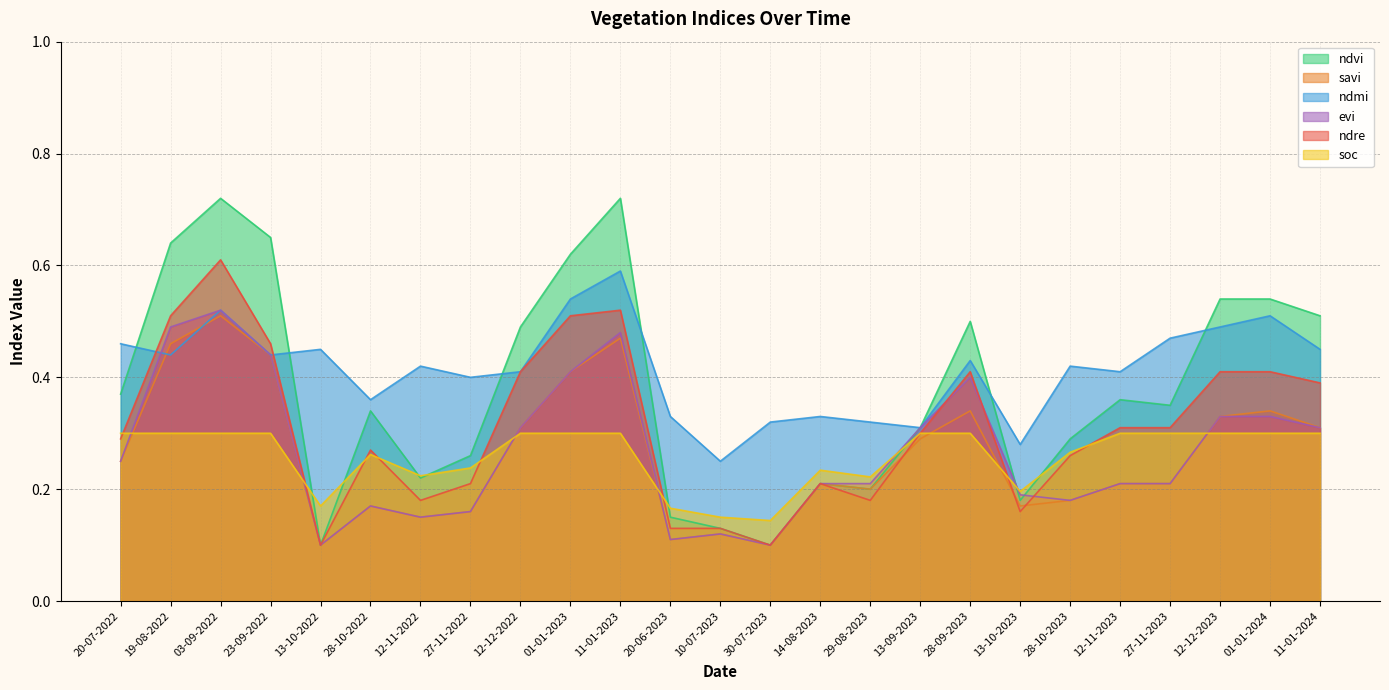

Reading left to right, extract all data points from this chart.

ndvi: 20-07-2022=0.4	19-08-2022=0.6	03-09-2022=0.7	23-09-2022=0.7	13-10-2022=0.1	28-10-2022=0.3	12-11-2022=0.2	27-11-2022=0.3	12-12-2022=0.5	01-01-2023=0.6	11-01-2023=0.7	20-06-2023=0.1	10-07-2023=0.1	30-07-2023=0.1	14-08-2023=0.2	29-08-2023=0.2	13-09-2023=0.3	28-09-2023=0.5	13-10-2023=0.2	28-10-2023=0.3	12-11-2023=0.4	27-11-2023=0.3	12-12-2023=0.5	01-01-2024=0.5	11-01-2024=0.5
savi: 20-07-2022=0.2	19-08-2022=0.5	03-09-2022=0.5	23-09-2022=0.4	13-10-2022=0.1	28-10-2022=0.2	12-11-2022=0.1	27-11-2022=0.2	12-12-2022=0.3	01-01-2023=0.4	11-01-2023=0.5	20-06-2023=0.1	10-07-2023=0.1	30-07-2023=0.1	14-08-2023=0.2	29-08-2023=0.2	13-09-2023=0.3	28-09-2023=0.3	13-10-2023=0.2	28-10-2023=0.2	12-11-2023=0.2	27-11-2023=0.2	12-12-2023=0.3	01-01-2024=0.3	11-01-2024=0.3
ndmi: 20-07-2022=0.5	19-08-2022=0.4	03-09-2022=0.5	23-09-2022=0.4	13-10-2022=0.5	28-10-2022=0.4	12-11-2022=0.4	27-11-2022=0.4	12-12-2022=0.4	01-01-2023=0.5	11-01-2023=0.6	20-06-2023=0.3	10-07-2023=0.2	30-07-2023=0.3	14-08-2023=0.3	29-08-2023=0.3	13-09-2023=0.3	28-09-2023=0.4	13-10-2023=0.3	28-10-2023=0.4	12-11-2023=0.4	27-11-2023=0.5	12-12-2023=0.5	01-01-2024=0.5	11-01-2024=0.5
evi: 20-07-2022=0.2	19-08-2022=0.5	03-09-2022=0.5	23-09-2022=0.4	13-10-2022=0.1	28-10-2022=0.2	12-11-2022=0.1	27-11-2022=0.2	12-12-2022=0.3	01-01-2023=0.4	11-01-2023=0.5	20-06-2023=0.1	10-07-2023=0.1	30-07-2023=0.1	14-08-2023=0.2	29-08-2023=0.2	13-09-2023=0.3	28-09-2023=0.4	13-10-2023=0.2	28-10-2023=0.2	12-11-2023=0.2	27-11-2023=0.2	12-12-2023=0.3	01-01-2024=0.3	11-01-2024=0.3
ndre: 20-07-2022=0.3	19-08-2022=0.5	03-09-2022=0.6	23-09-2022=0.5	13-10-2022=0.1	28-10-2022=0.3	12-11-2022=0.2	27-11-2022=0.2	12-12-2022=0.4	01-01-2023=0.5	11-01-2023=0.5	20-06-2023=0.1	10-07-2023=0.1	30-07-2023=0.1	14-08-2023=0.2	29-08-2023=0.2	13-09-2023=0.3	28-09-2023=0.4	13-10-2023=0.2	28-10-2023=0.3	12-11-2023=0.3	27-11-2023=0.3	12-12-2023=0.4	01-01-2024=0.4	11-01-2024=0.4
soc: 20-07-2022=0.3	19-08-2022=0.3	03-09-2022=0.3	23-09-2022=0.3	13-10-2022=0.2	28-10-2022=0.3	12-11-2022=0.2	27-11-2022=0.2	12-12-2022=0.3	01-01-2023=0.3	11-01-2023=0.3	20-06-2023=0.2	10-07-2023=0.1	30-07-2023=0.1	14-08-2023=0.2	29-08-2023=0.2	13-09-2023=0.3	28-09-2023=0.3	13-10-2023=0.2	28-10-2023=0.3	12-11-2023=0.3	27-11-2023=0.3	12-12-2023=0.3	01-01-2024=0.3	11-01-2024=0.3